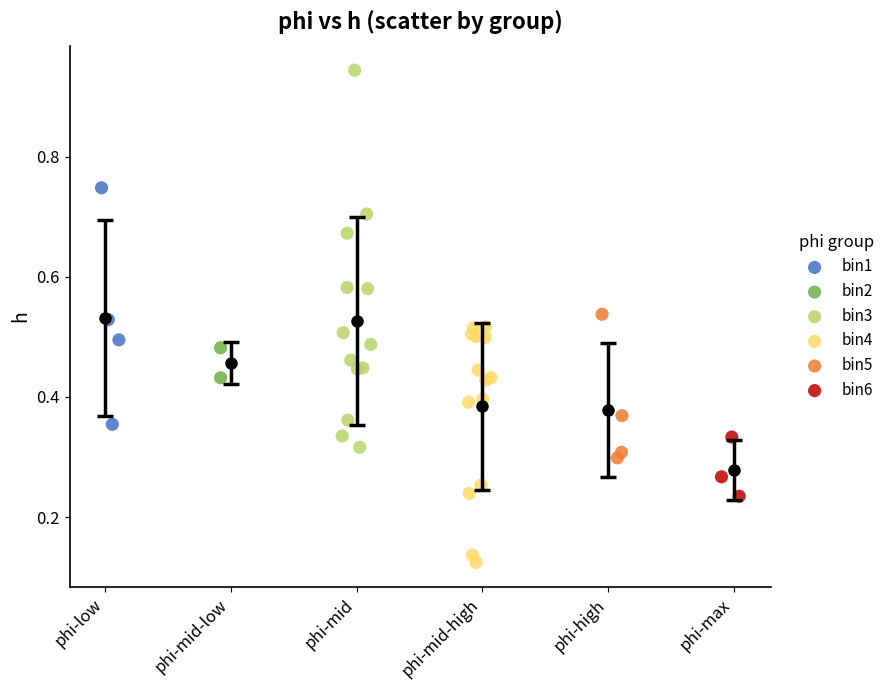

What are all the series names shown in the legend?

bin1, bin2, bin3, bin4, bin5, bin6